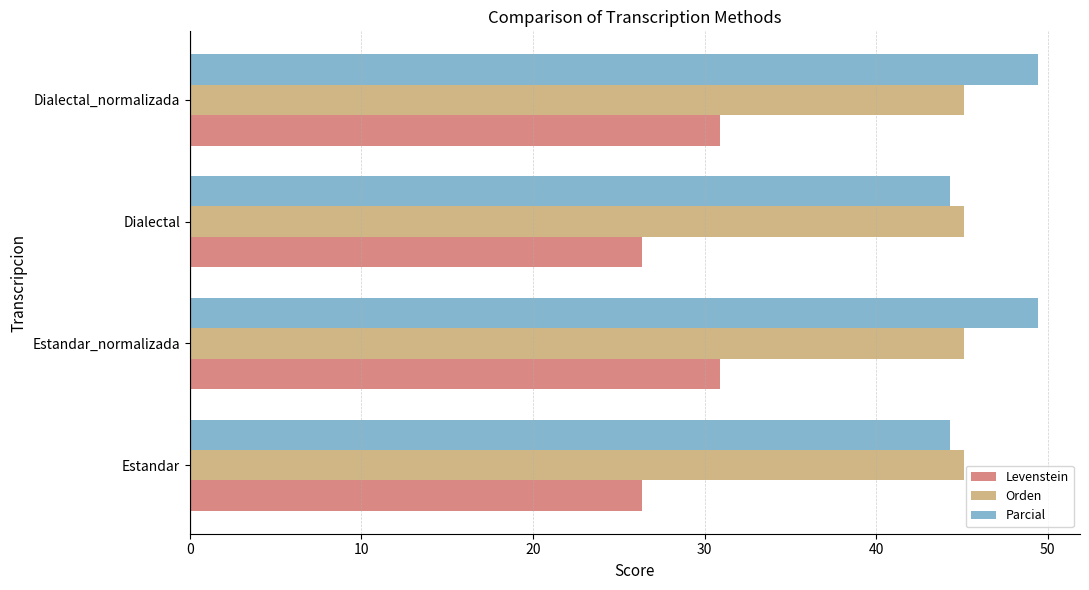

How many categories are shown in the chart?

4